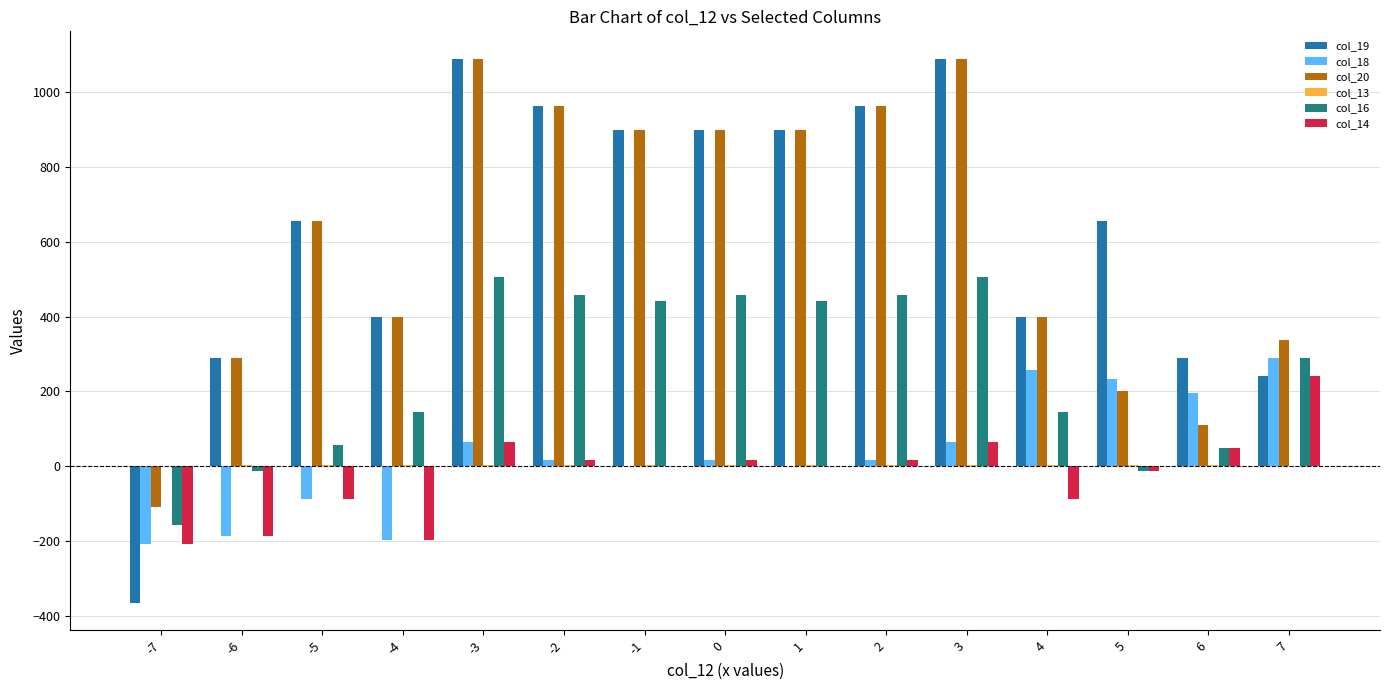

What is the difference between the col_16 values at -7 and 4?

303